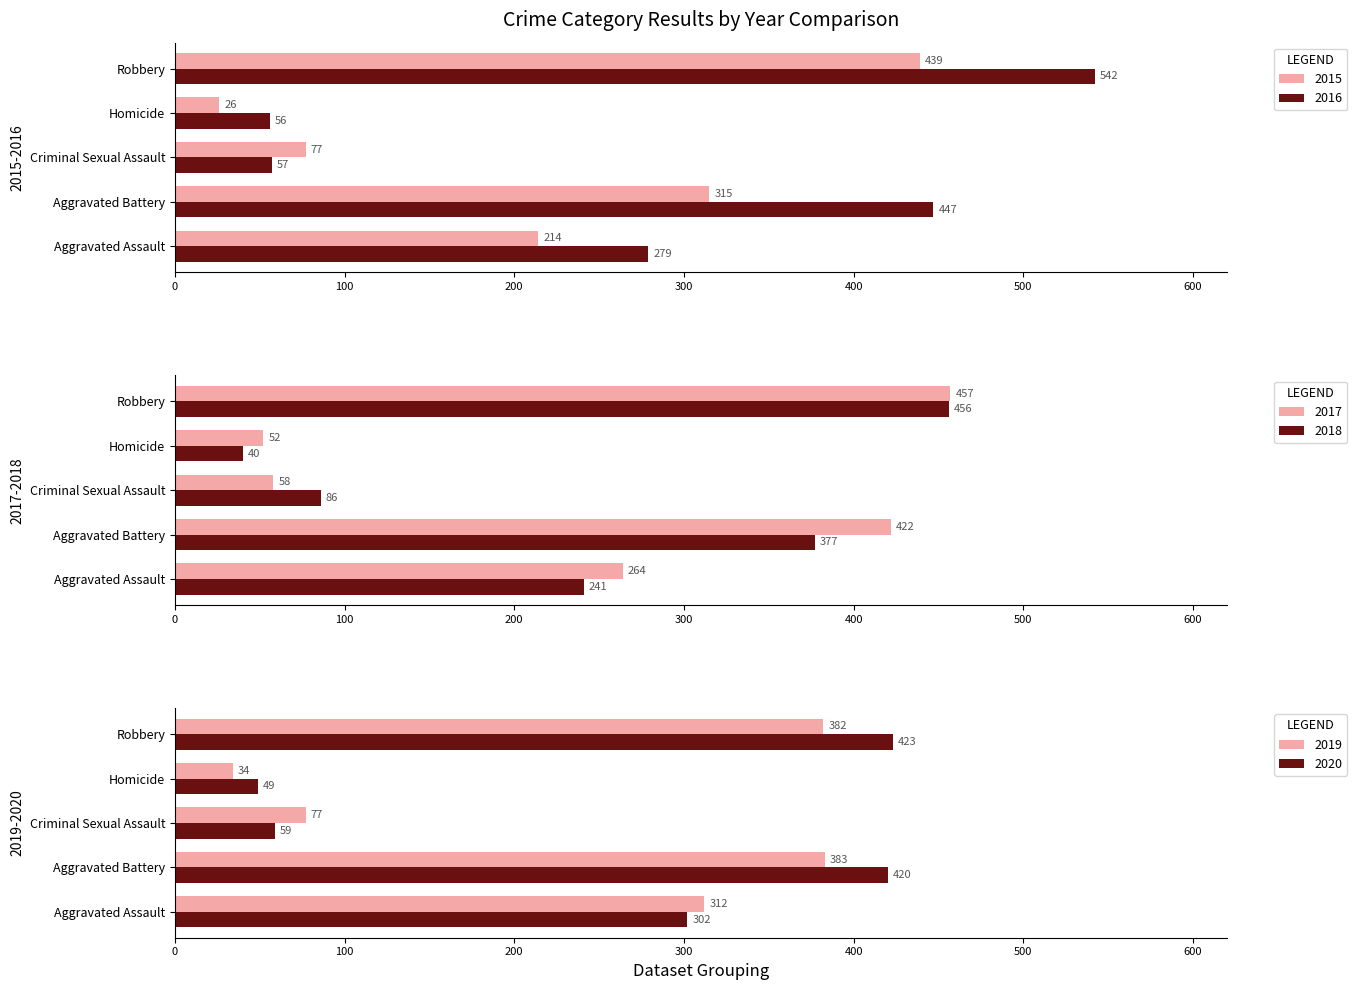

How many values in the 2016 series exceed 279?

2